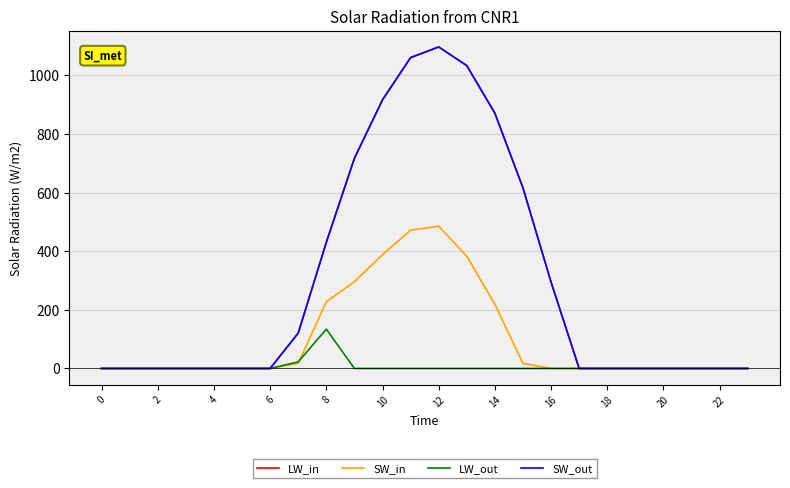

Is this an area chart (filled region under the line)?

No